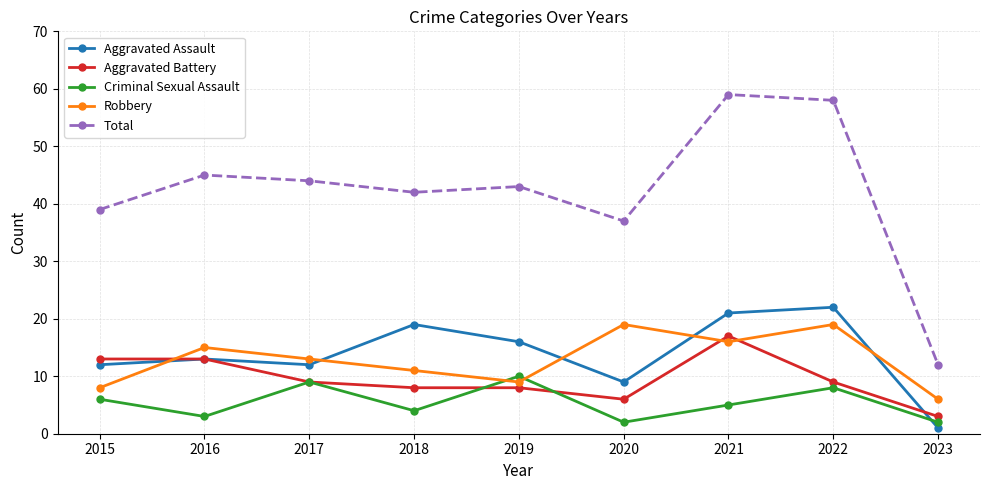

At 2020, list the series in order from largest to smallest.

Total, Robbery, Aggravated Assault, Aggravated Battery, Criminal Sexual Assault